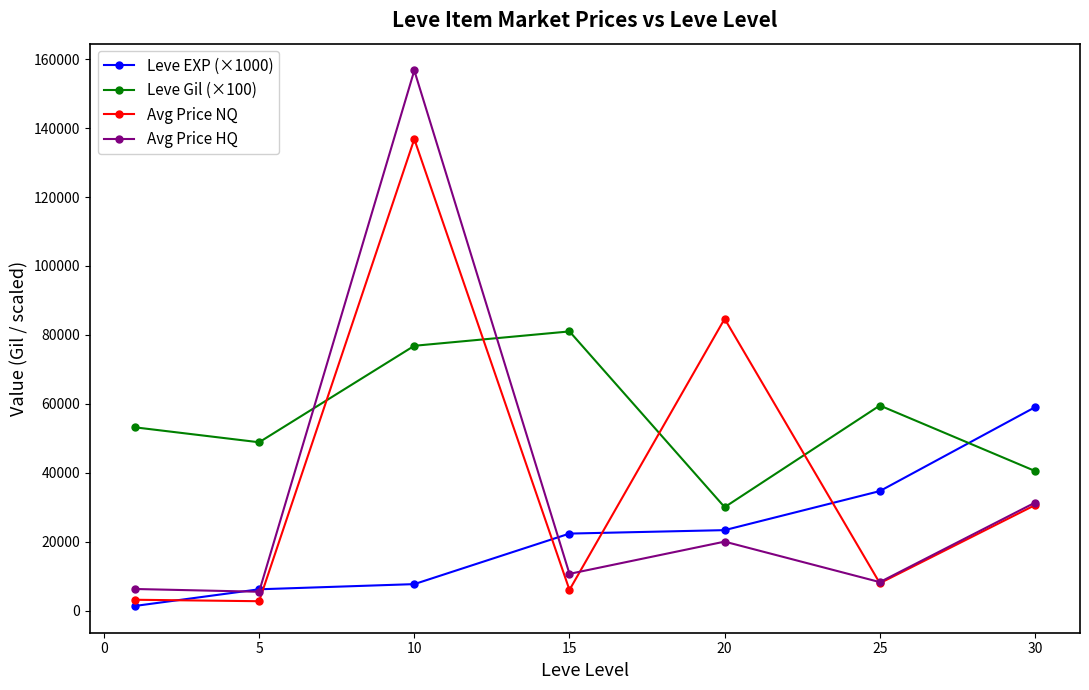

Which series has the largest range (max minus min)?

Avg Price HQ